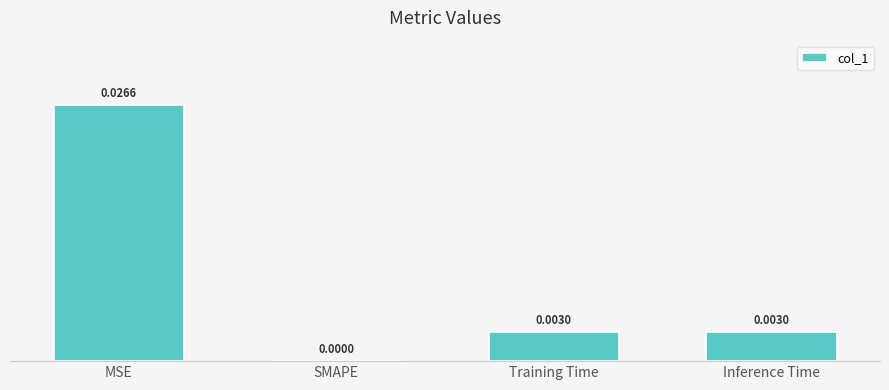

How many values are between 0 and 1?

4